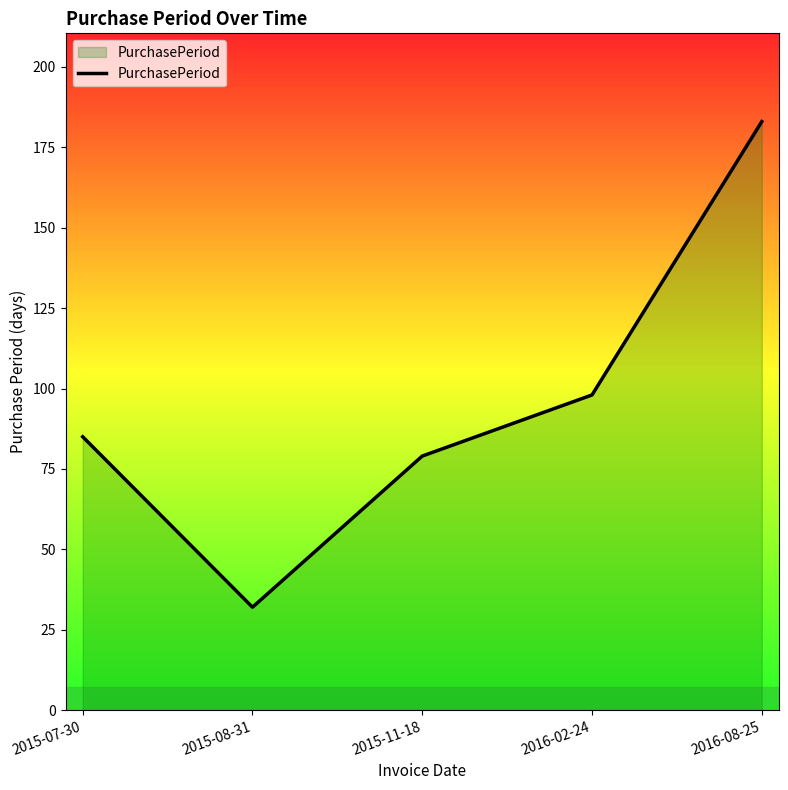

What is the difference between the second highest and minimum values?

66